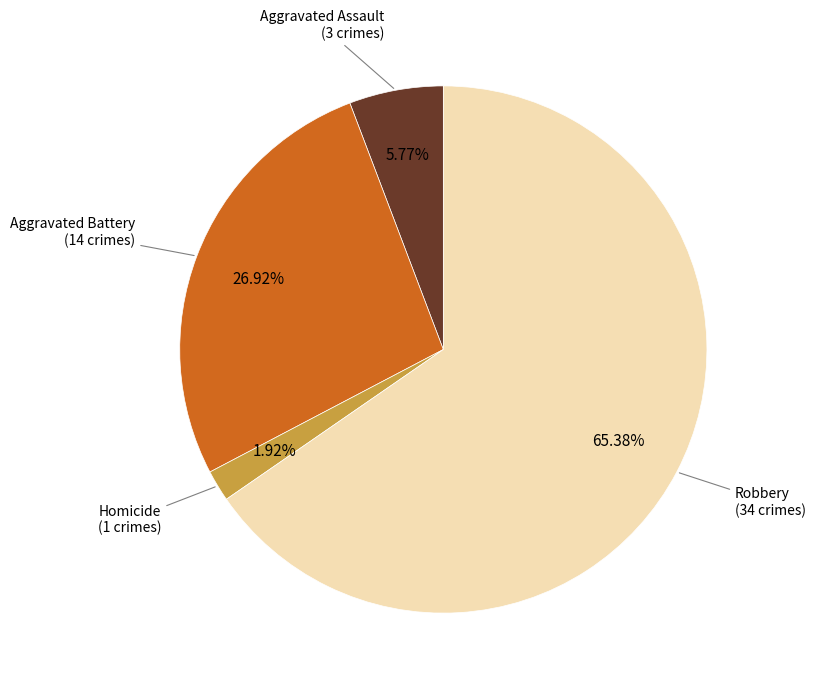

Is there a majority slice in this chart?

Yes